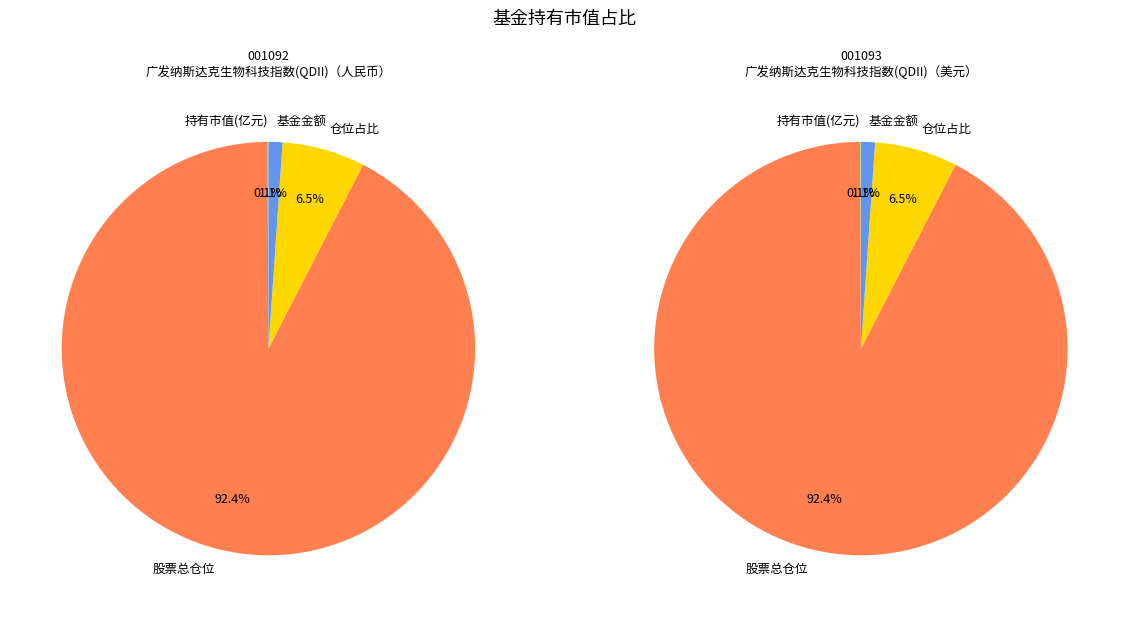

Does 广发纳斯达克生物科技指数(QDII)（美元） represent more than half of the total?

No